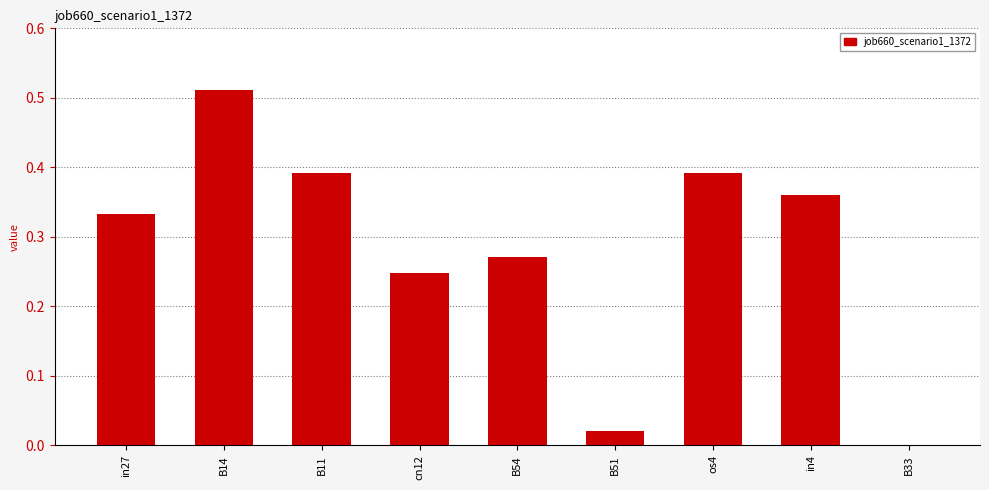

What is the sum of all values?

2.5